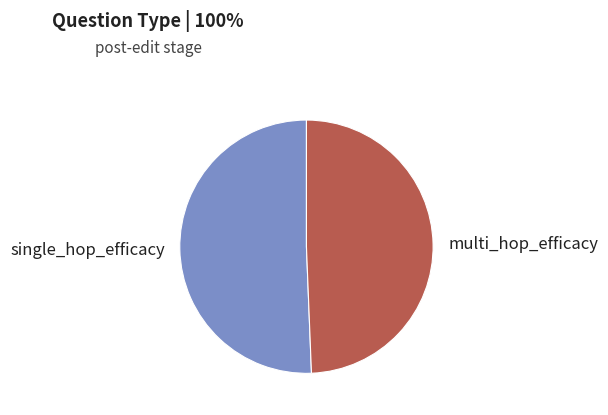

Combined, do multi_hop_efficacy and single_hop_efficacy account for over 50%?

Yes